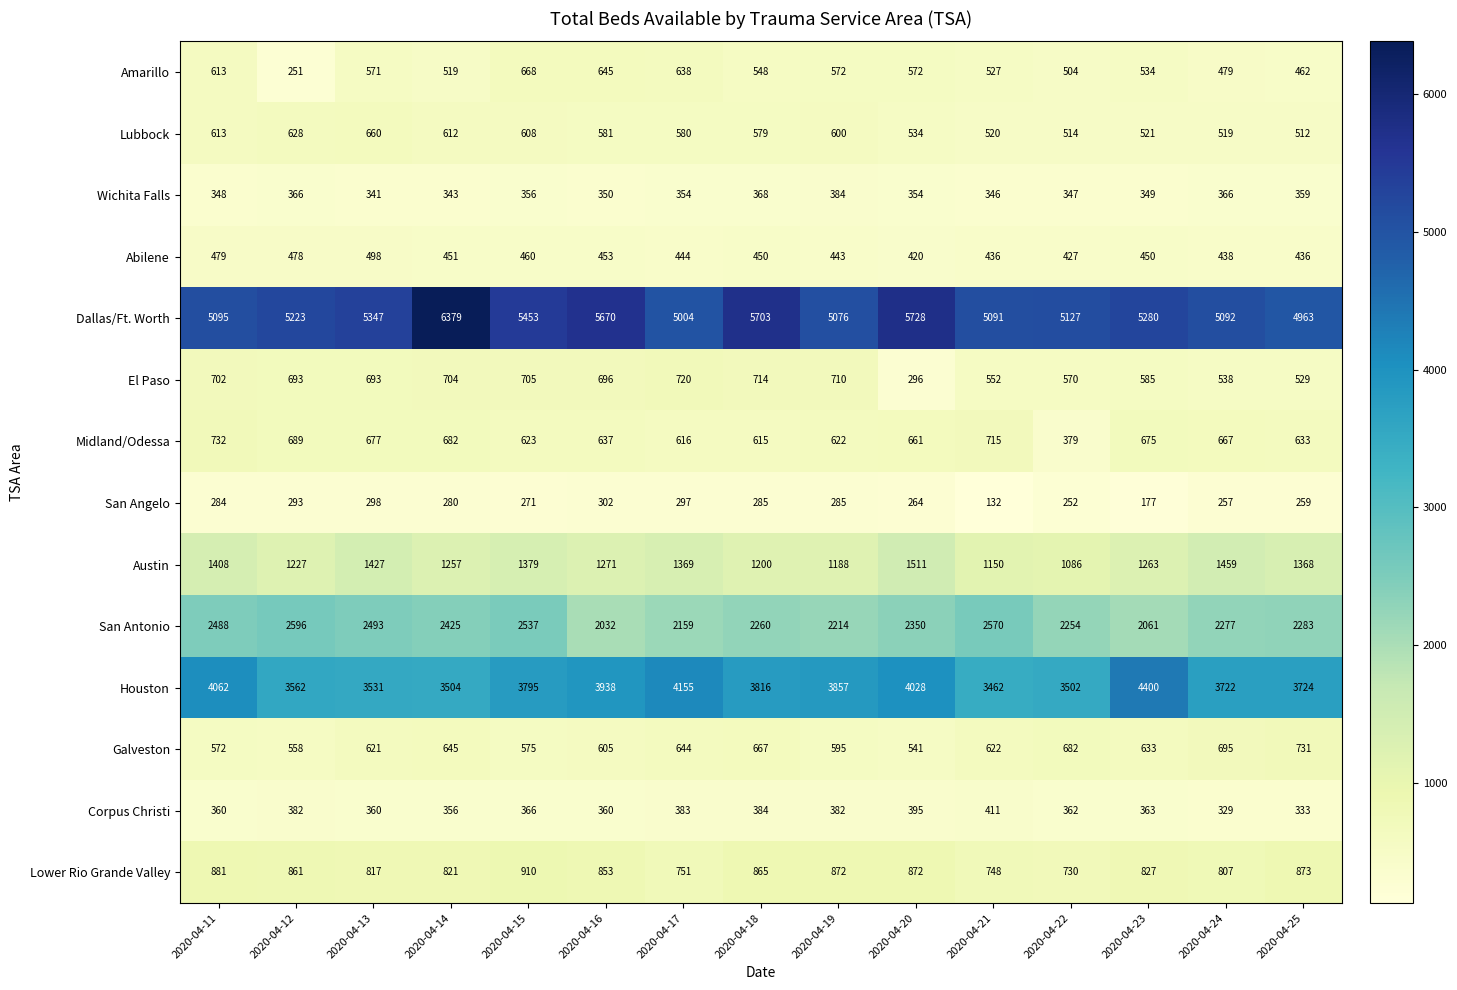

At how many categories does at least one series exceed 4649?

15